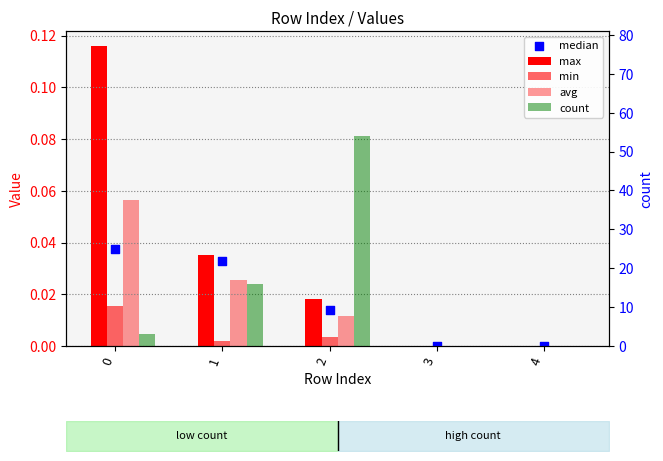

Which series reaches the minimum Y coordinate?

max